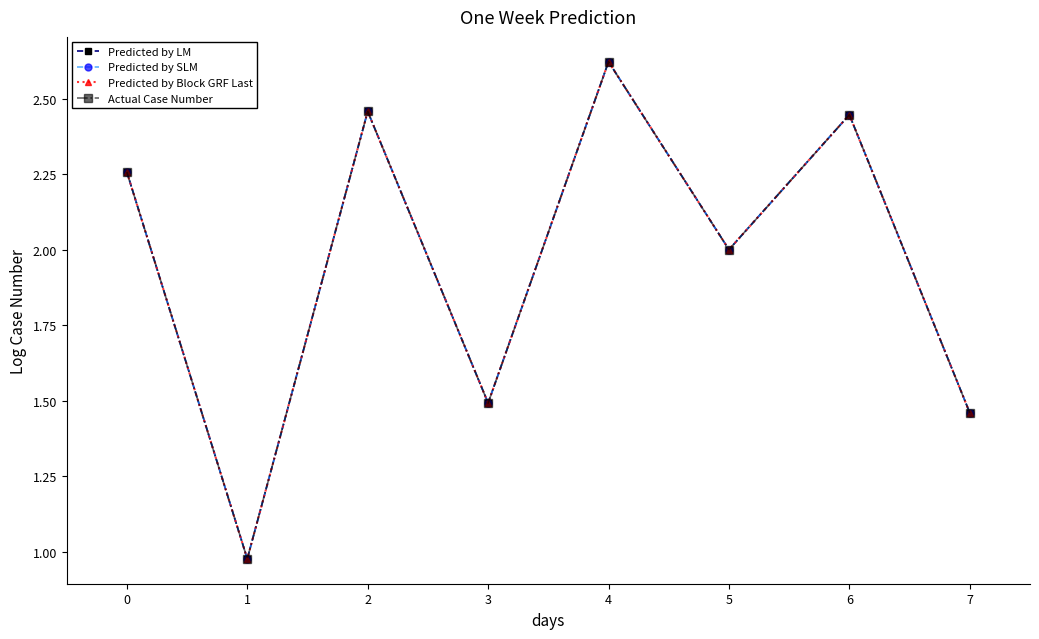

Rank the series at 2 from lowest to highest value.

Predicted by LM, Predicted by SLM, Predicted by Block GRF Last, Actual Case Number